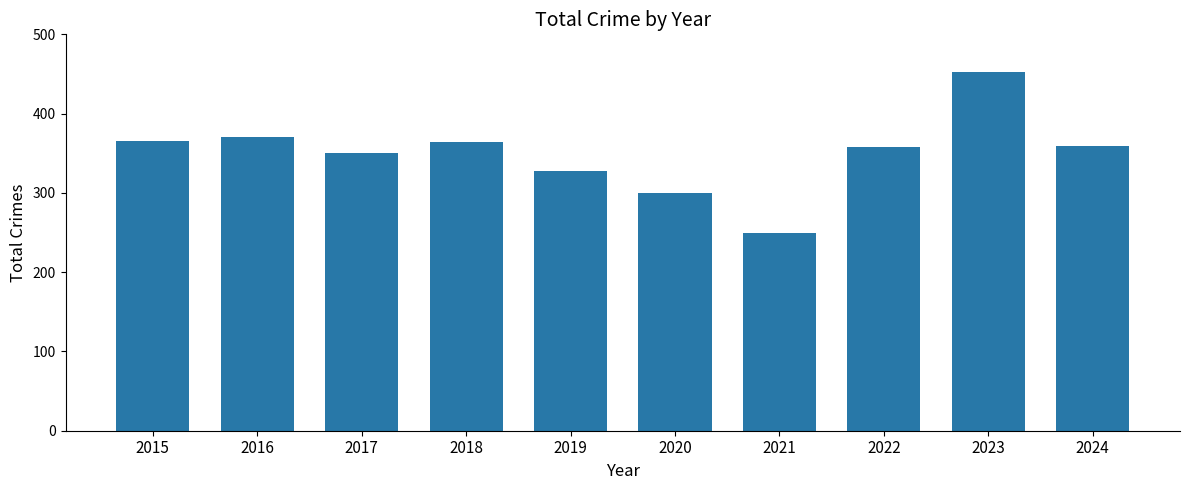

The chart shows a value of 627 at 2017. True or false?

False